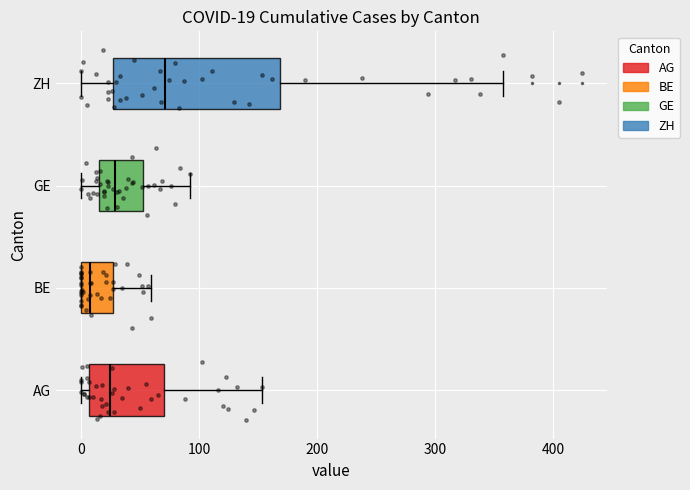

Comparing the boxes themselves (not the whiskers), which one is the widest?

ZH